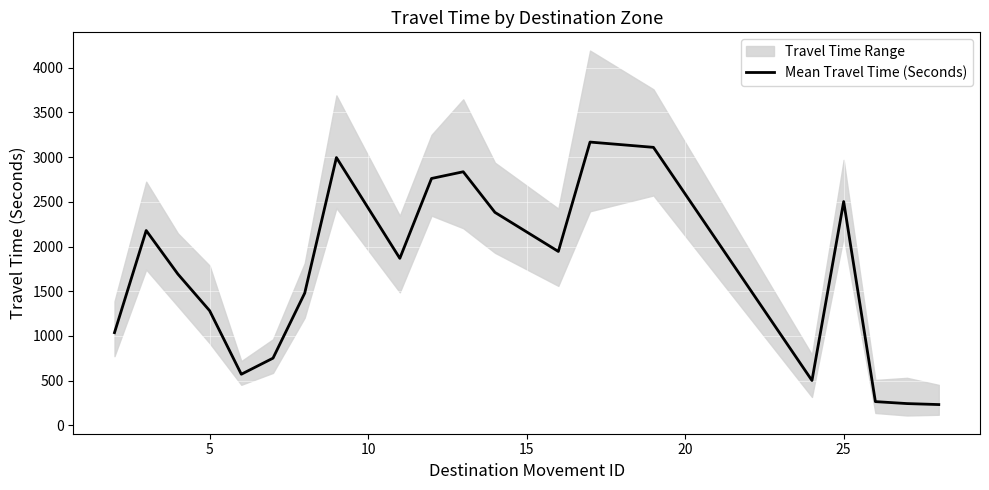

What is the difference between the second highest and second lowest values?

2865